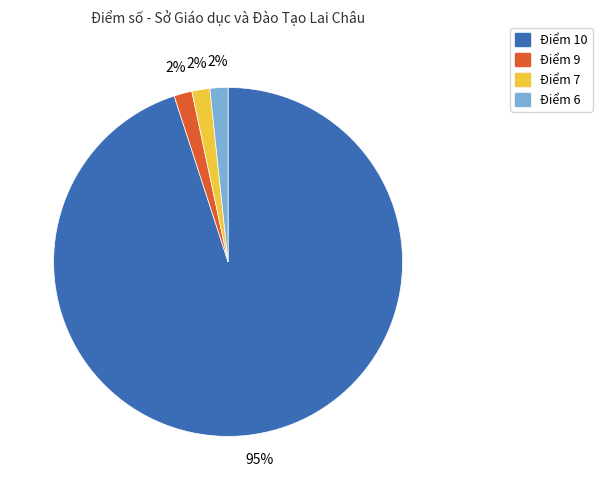

Is there any slice that represents more than half of the pie?

Yes